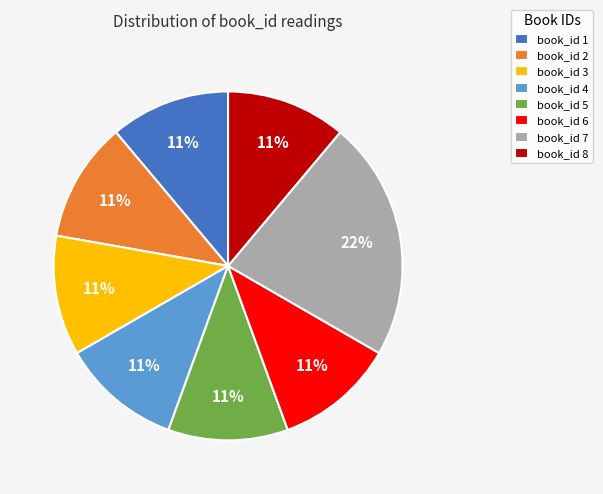

To the nearest percent, what is the average slice percentage?

12%